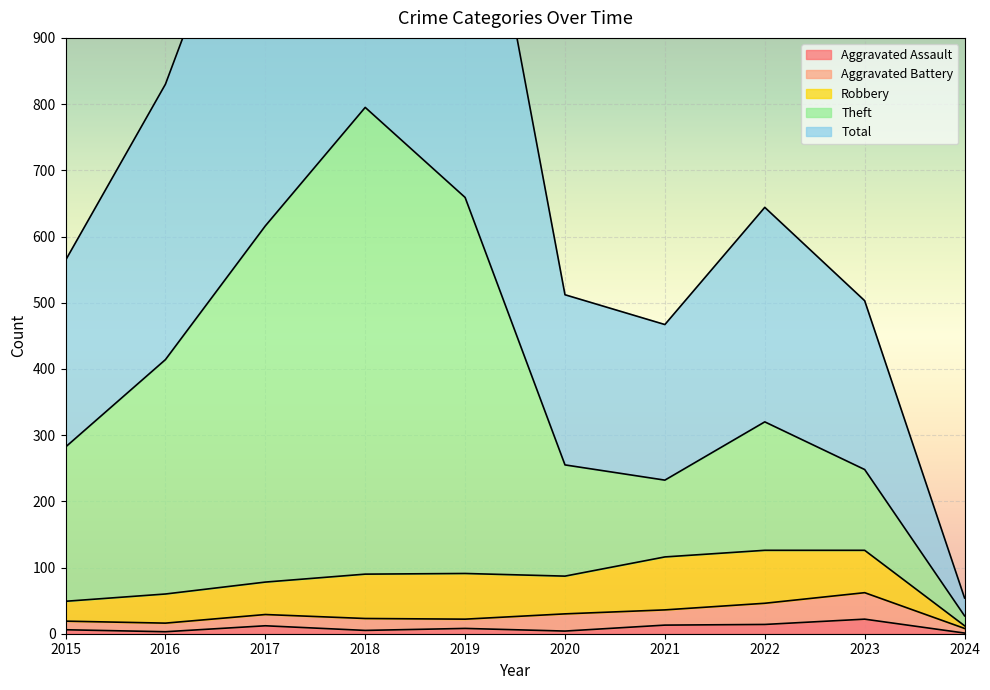

True or false: Aggravated Assault has a value of 7 at 2022.

False